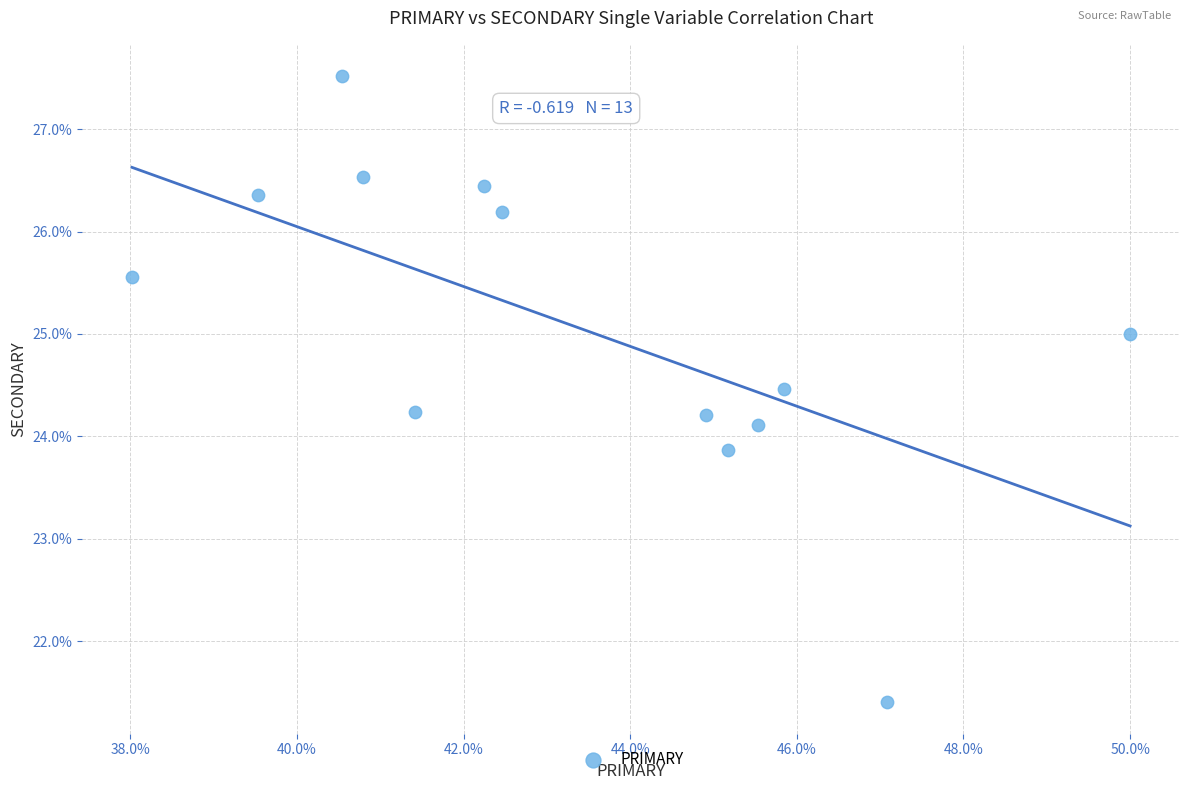

What is the range of X values (max minus min)?

12.0